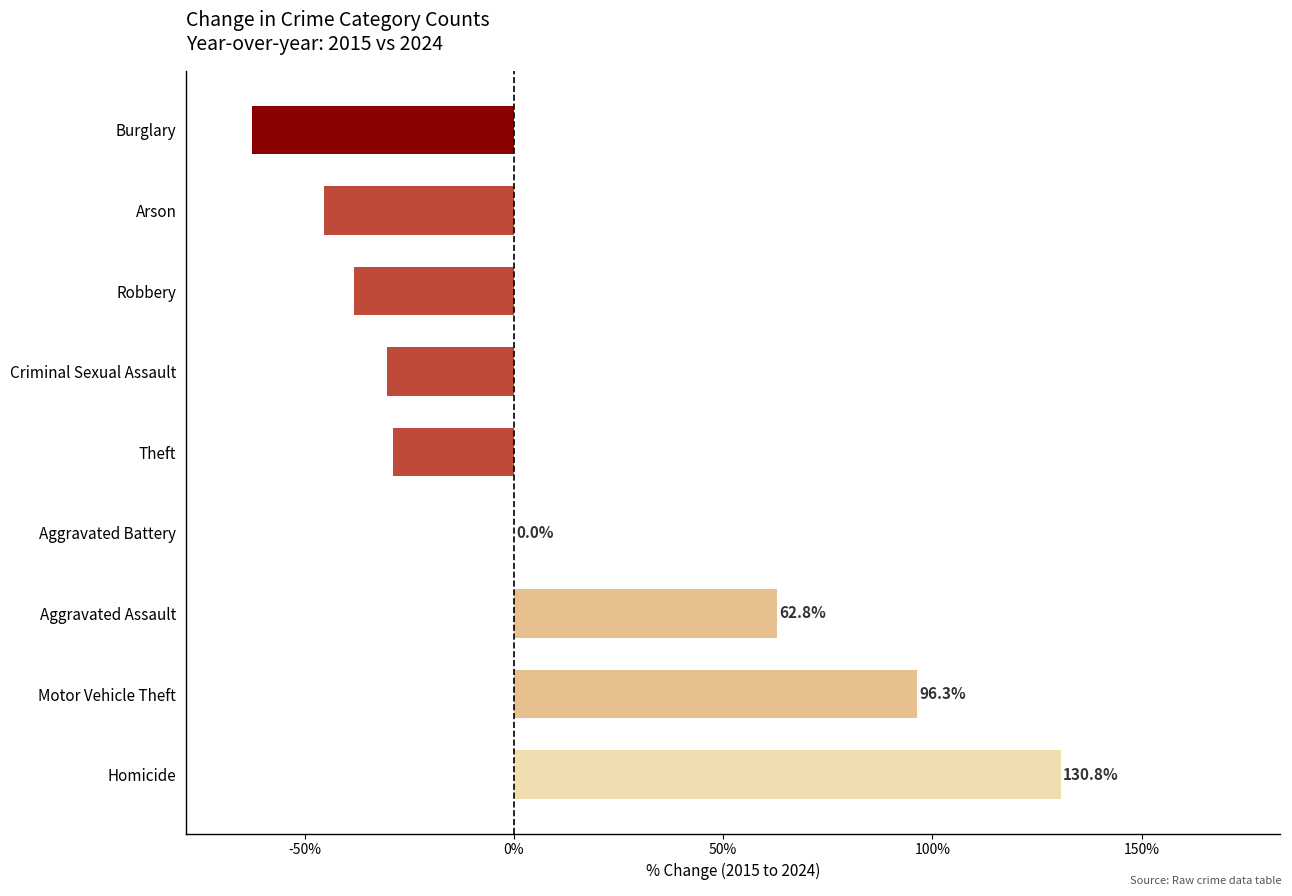

What value does the data have at Arson?

-45.5